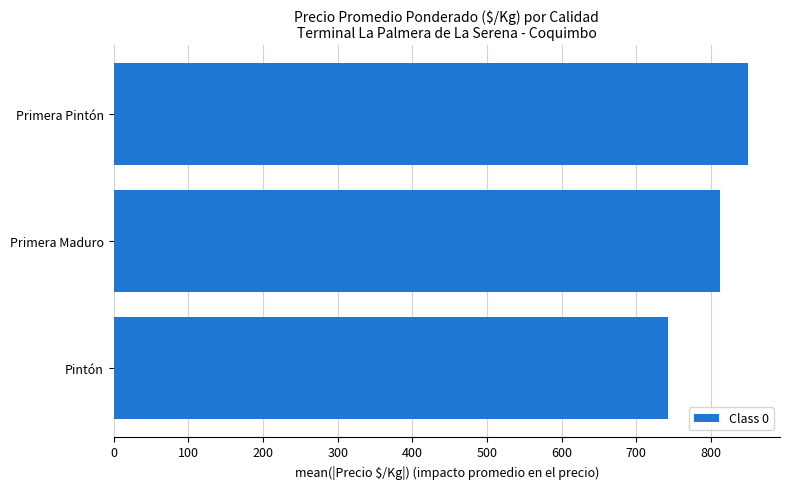

Rank the categories by value from lowest to highest.

Pintón, Primera Maduro, Primera Pintón